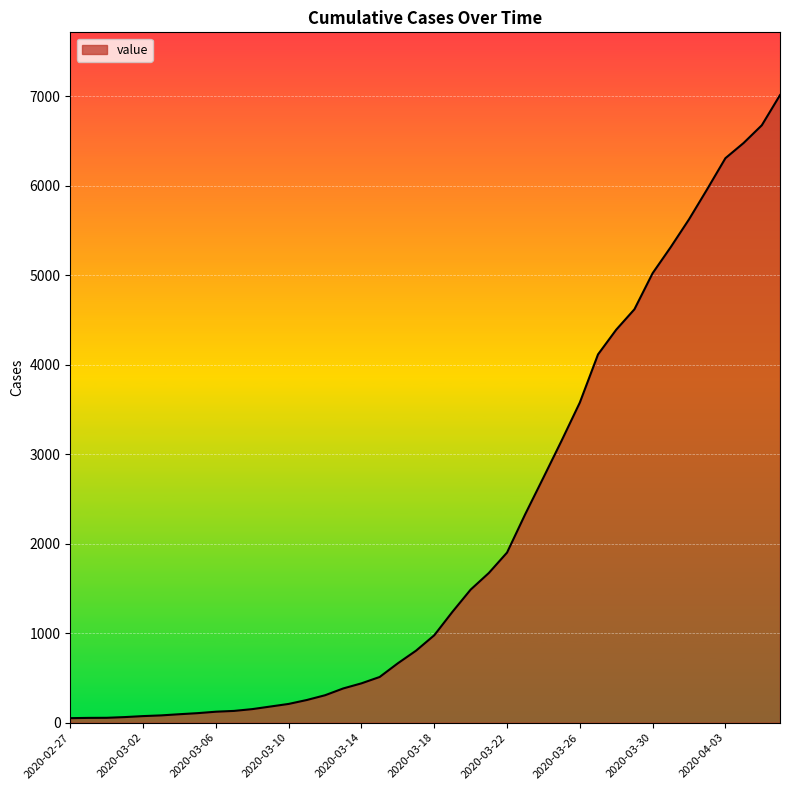

What is the minimum value shown in the chart?

51